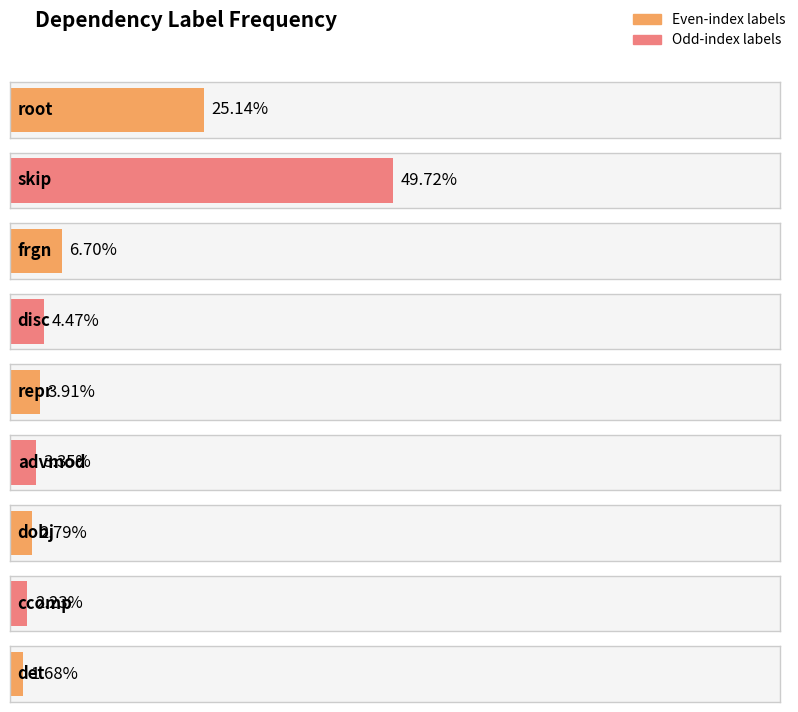

What position from the right is root?

9